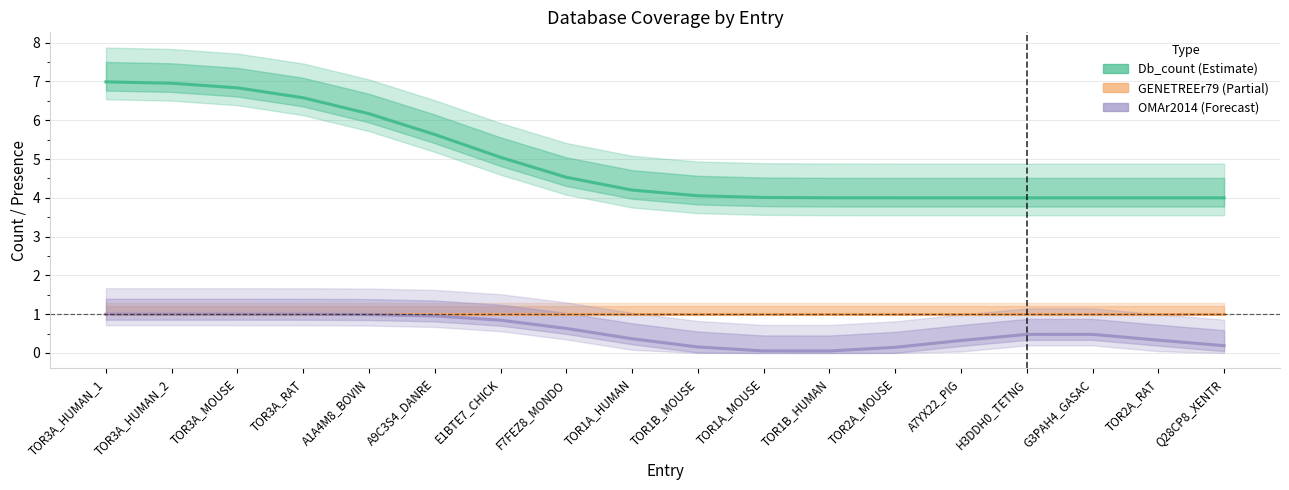

Reading left to right, list all the values displayed in this chart.

Db_count: 7.0	7.0	6.8	6.6	6.2	5.6	5.0	4.5	4.2	4.1	4.0	4.0	4.0	4.0	4.0	4.0	4.0	4.0
GENETREEr79: 1.0	1.0	1.0	1.0	1.0	1.0	1.0	1.0	1.0	1.0	1.0	1.0	1.0	1.0	1.0	1.0	1.0	1.0
OMAr2014: 1.0	1.0	1.0	1.0	1.0	1.0	0.8	0.6	0.4	0.2	0.1	0.1	0.1	0.3	0.5	0.5	0.3	0.2